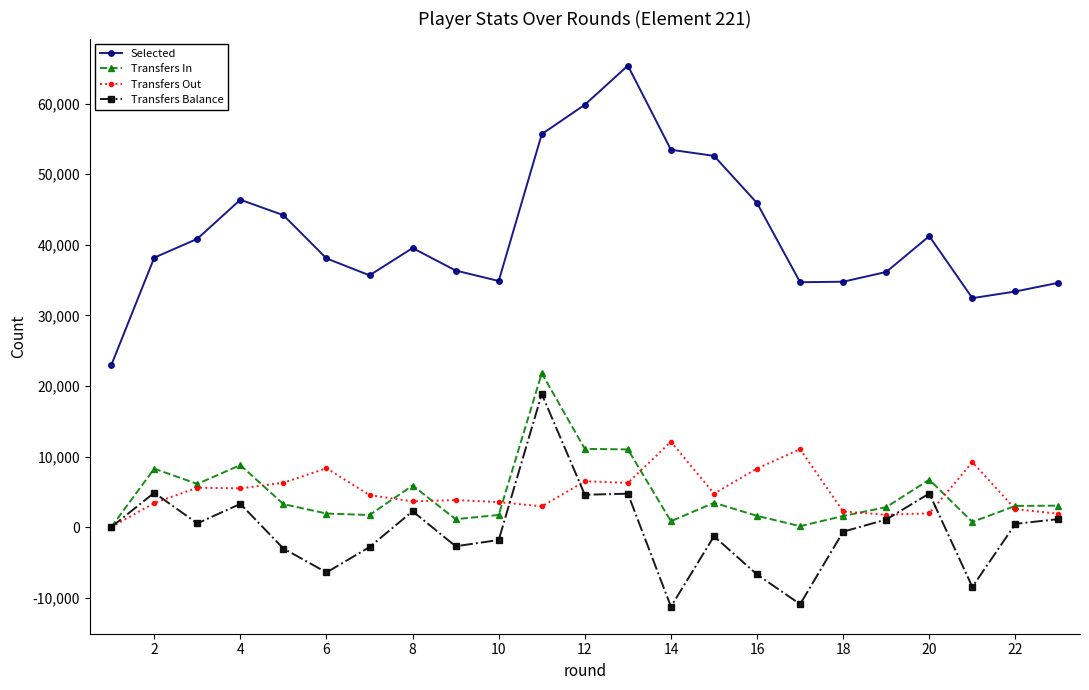

Which series has the largest range (max minus min)?

Selected